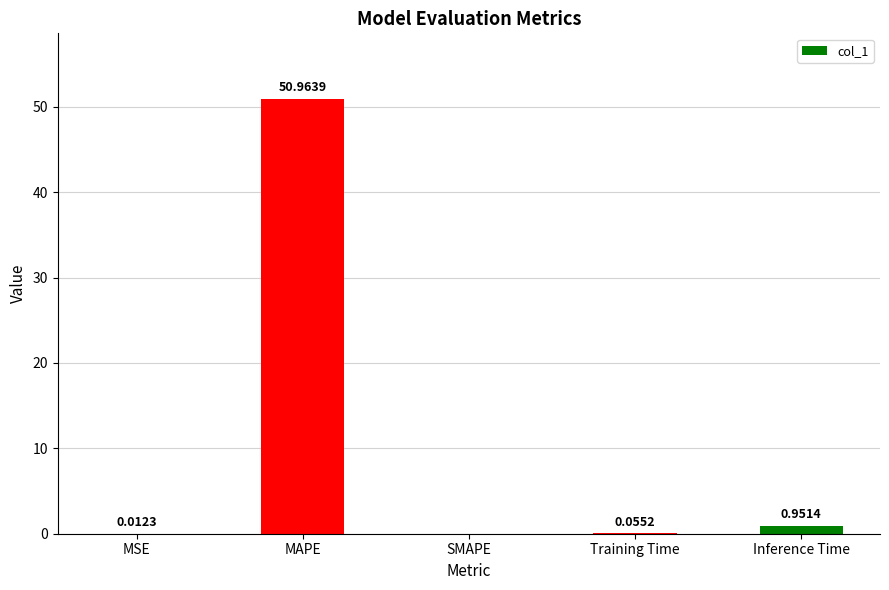

Where is the data nearest to the value 25?

Inference Time